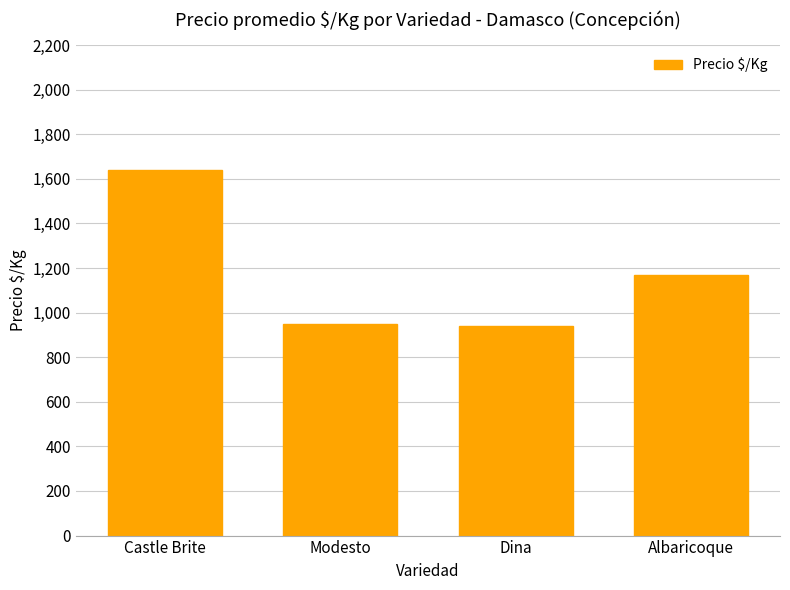

The chart shows a value of 951 at Modesto. True or false?

True